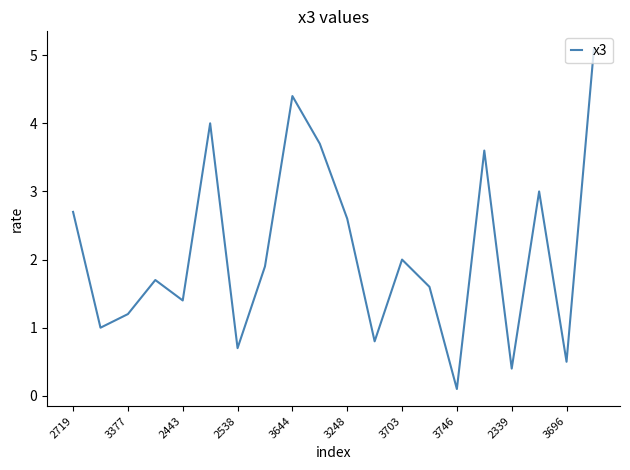

Reading left to right, transcribe all the data shown in this chart.

2.7	1.0	1.2	1.7	1.4	4.0	0.7	1.9	4.4	3.7	2.6	0.8	2.0	1.6	0.1	3.6	0.4	3.0	0.5	5.1